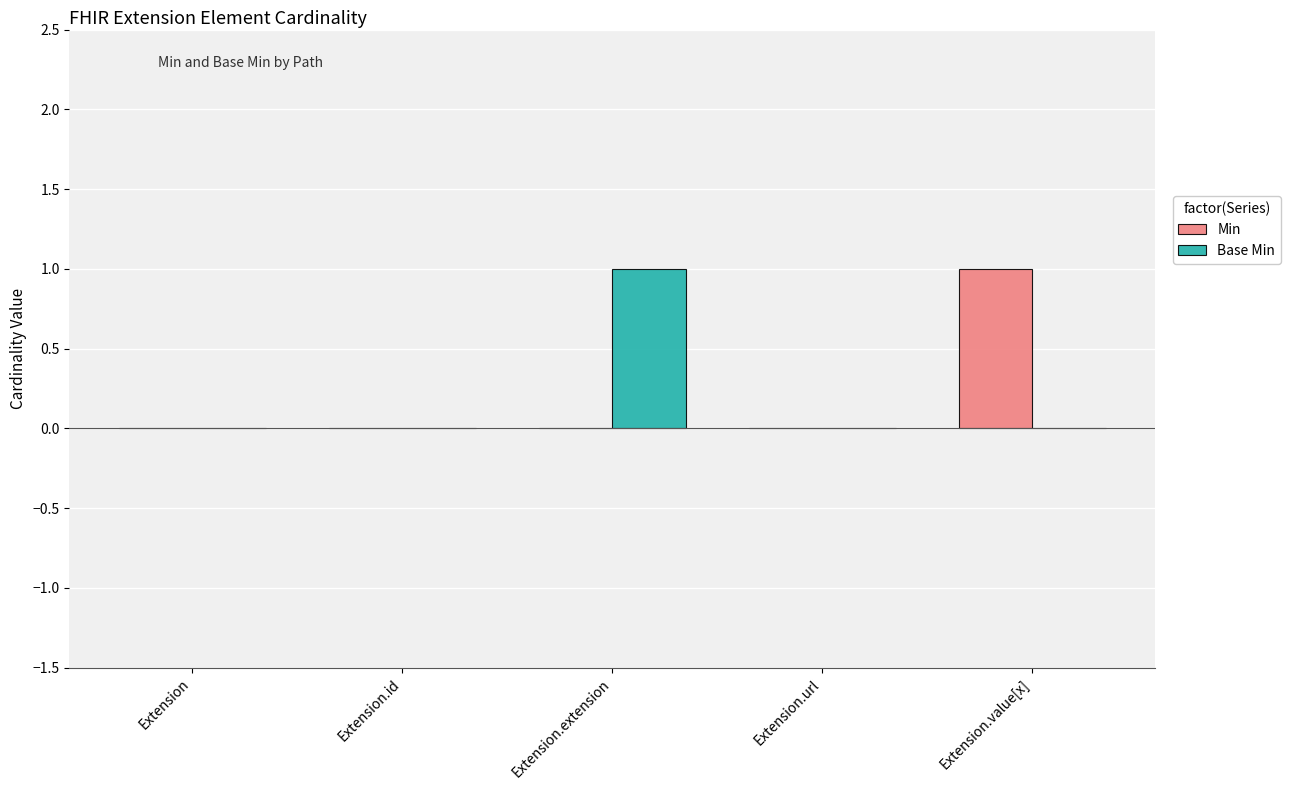

The Base Min series shows 0 at Extension.id. True or false?

True